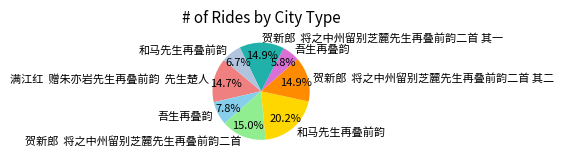

Is there a majority slice in this chart?

No